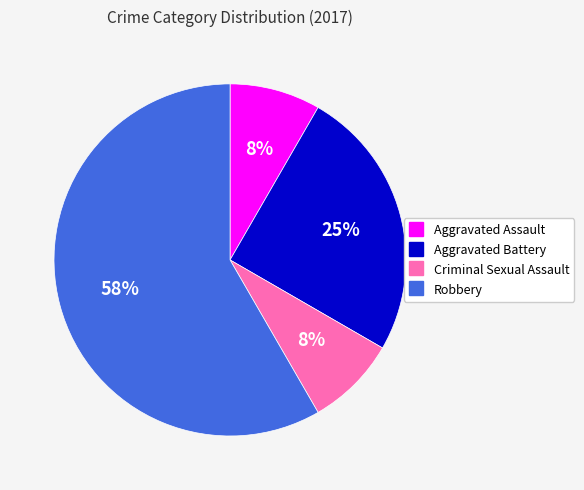

What percentage is the Criminal Sexual Assault slice, to the nearest percent?

8%